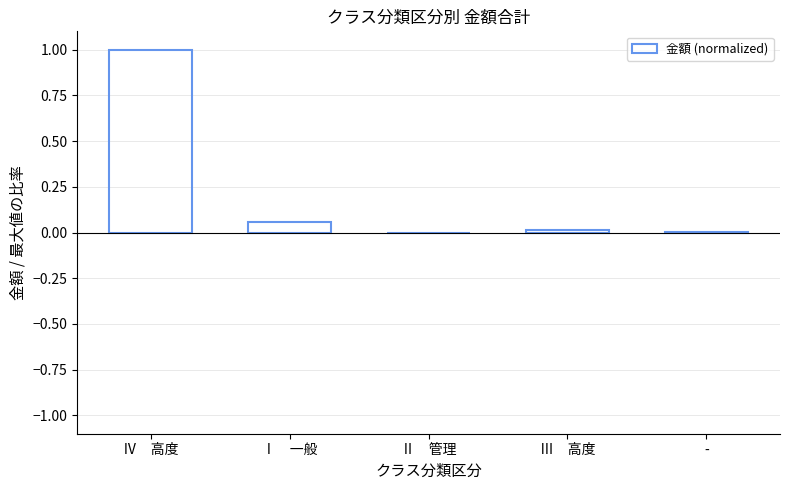

Which label corresponds to the largest value in the chart?

Ⅳ　高度